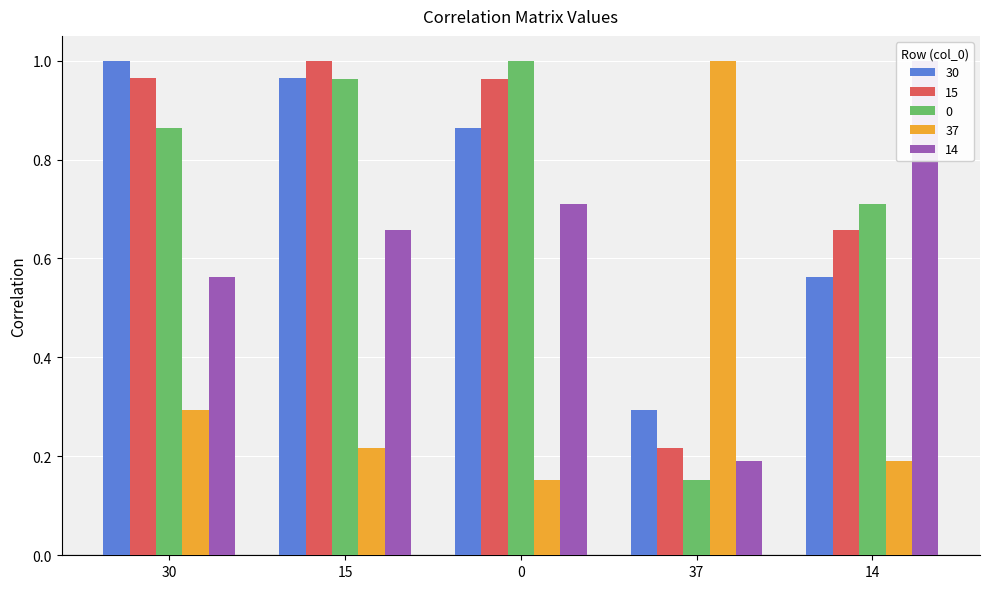

True or false: 30 has a value of 0.6 at 14.

True